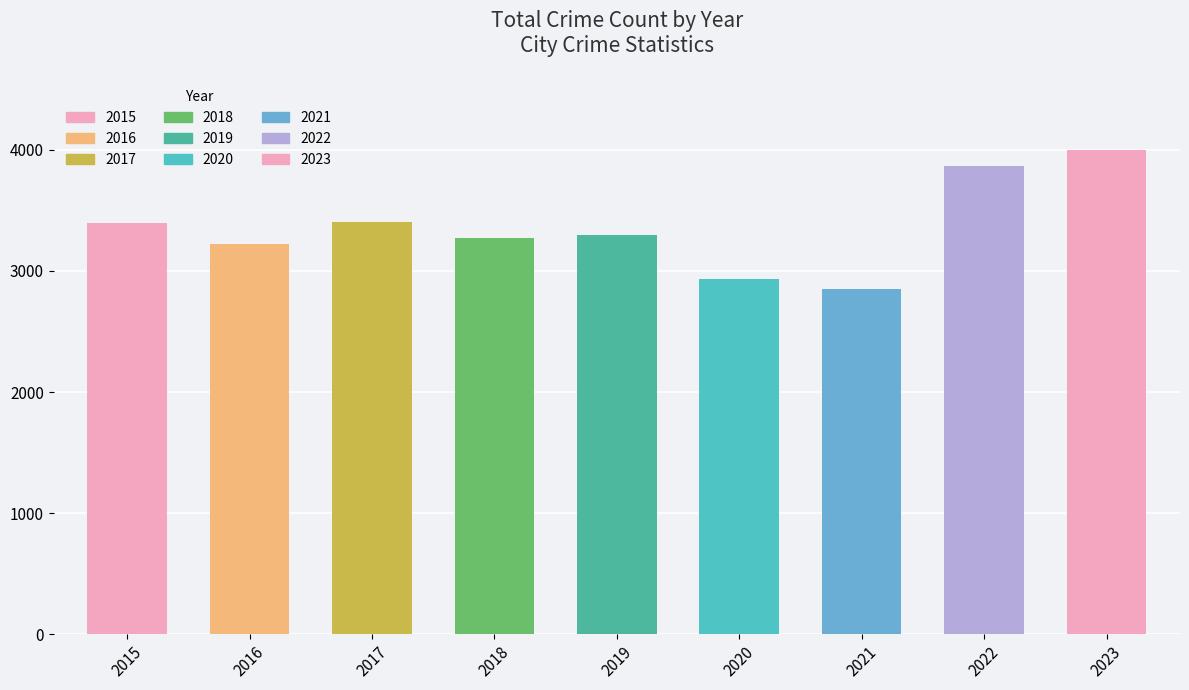

What is the sum of the values at 2019 and 2018?

6565